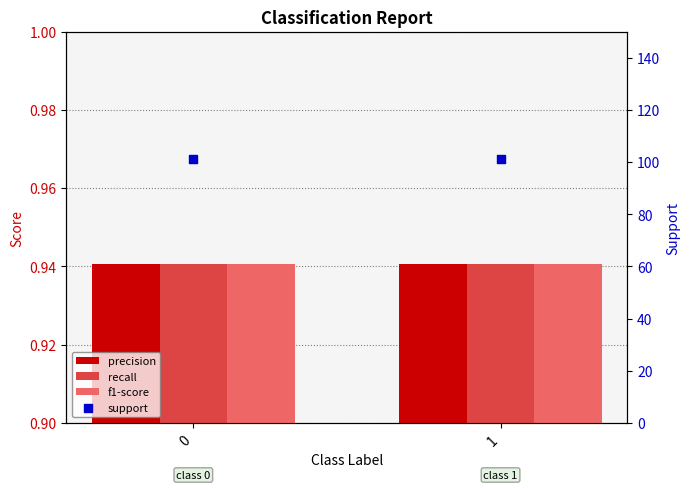

Which series contains the lowest Y value?

precision